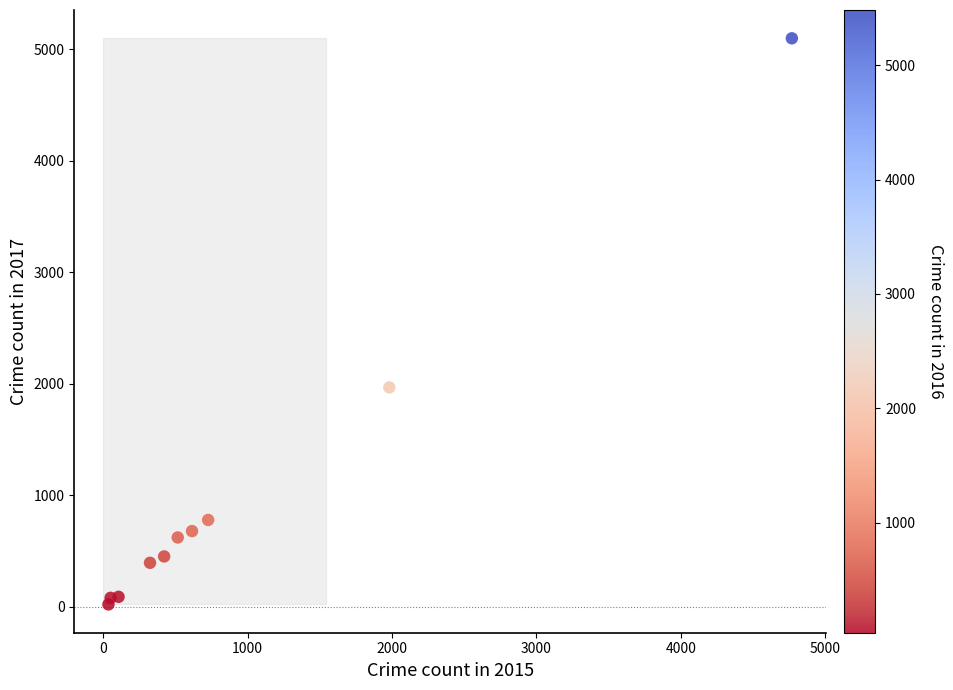

What Y value in the scatter plot is closest to 2559?

1968